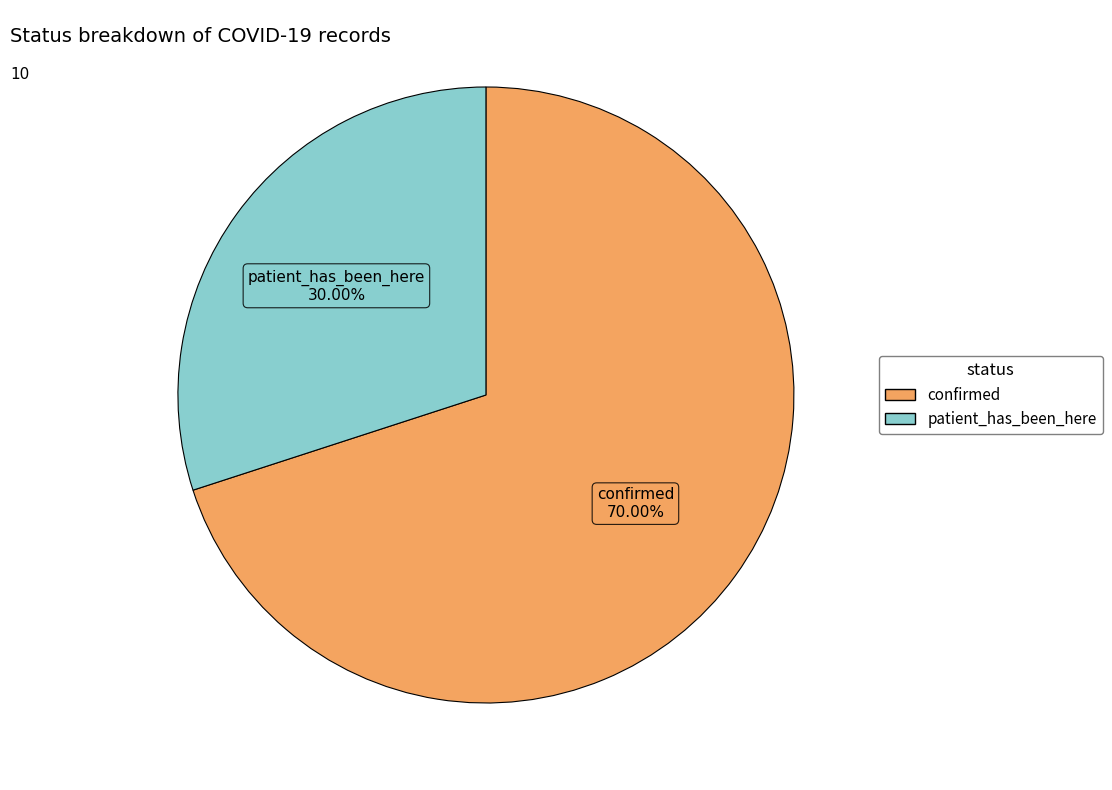

To the nearest percent, what percentage of the pie is confirmed?

70%